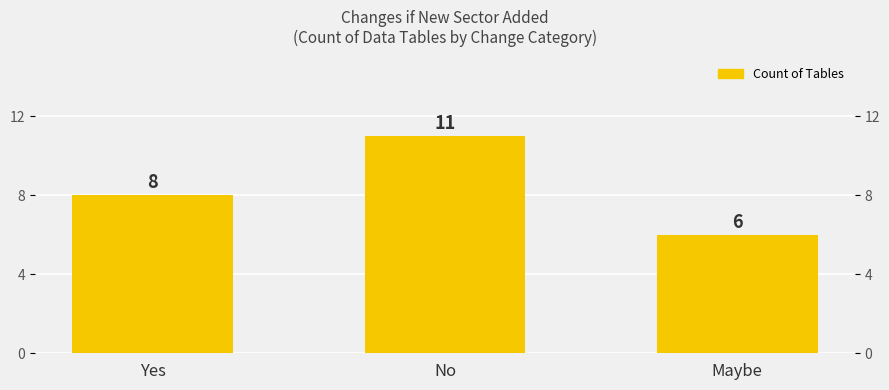

What is the sum of all values?

25